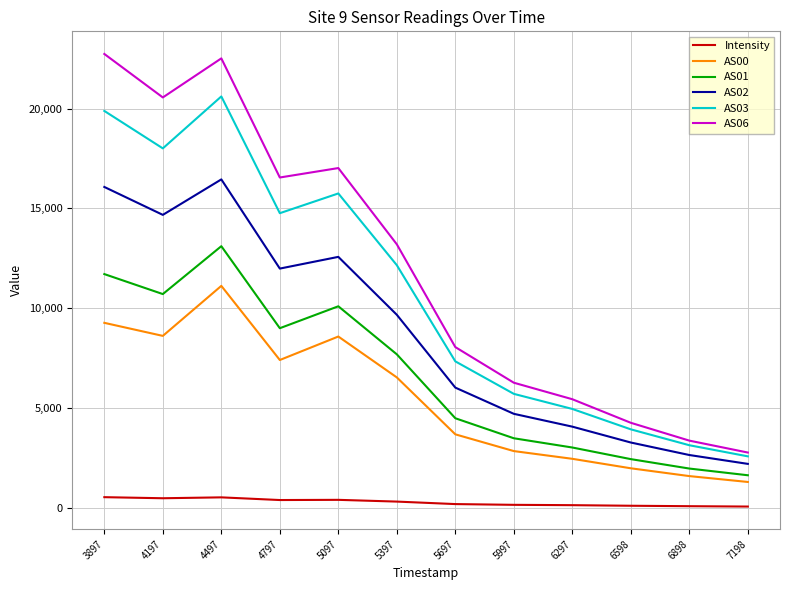

At which category does AS00 reach its first local valley?

4197